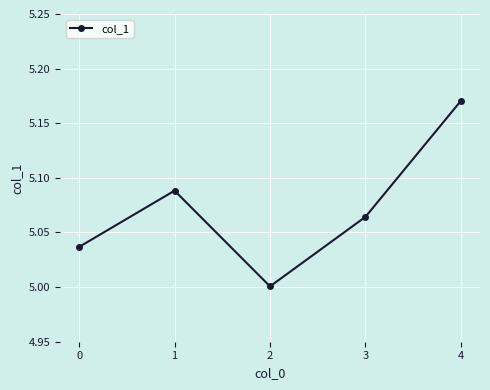

Approximately how many times larger is the value at 1 compared to 3?

1.0